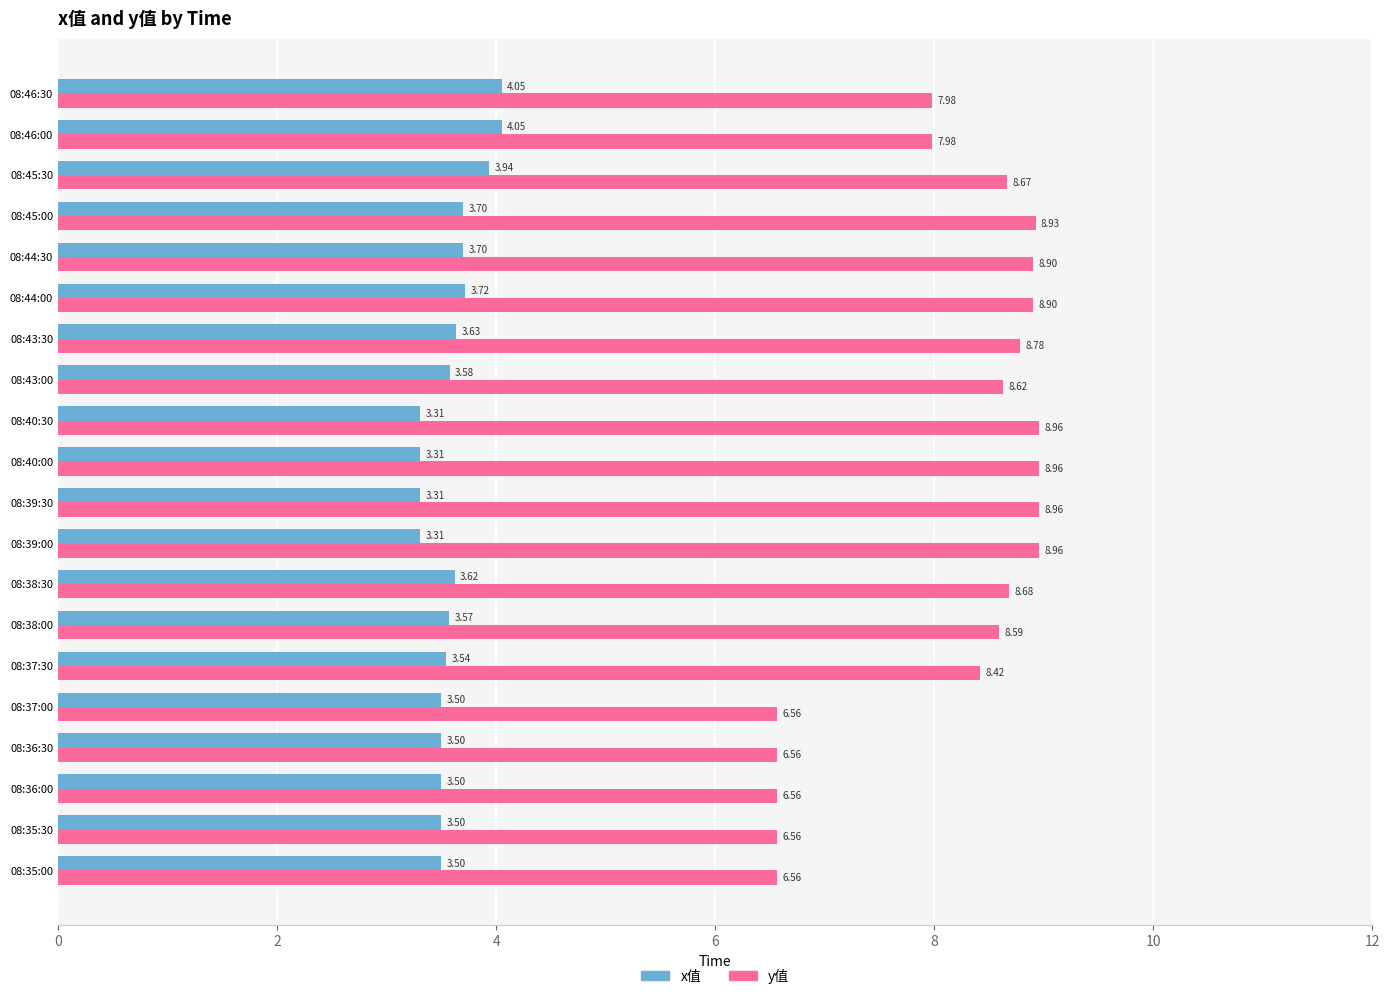

At which category is the sum across all series the highest?

08:45:00